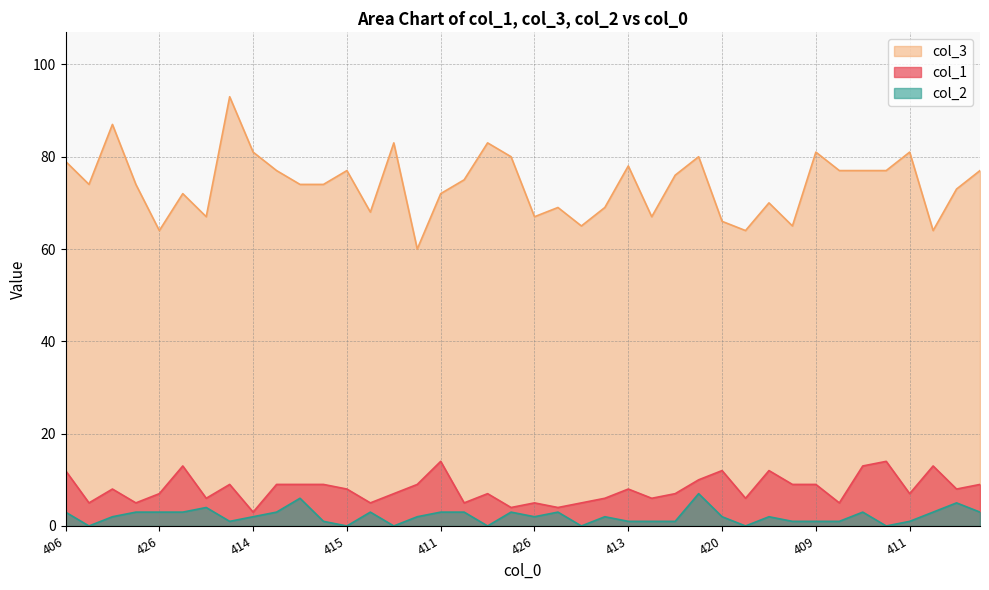

How many values in the col_3 series exceed 74?

19